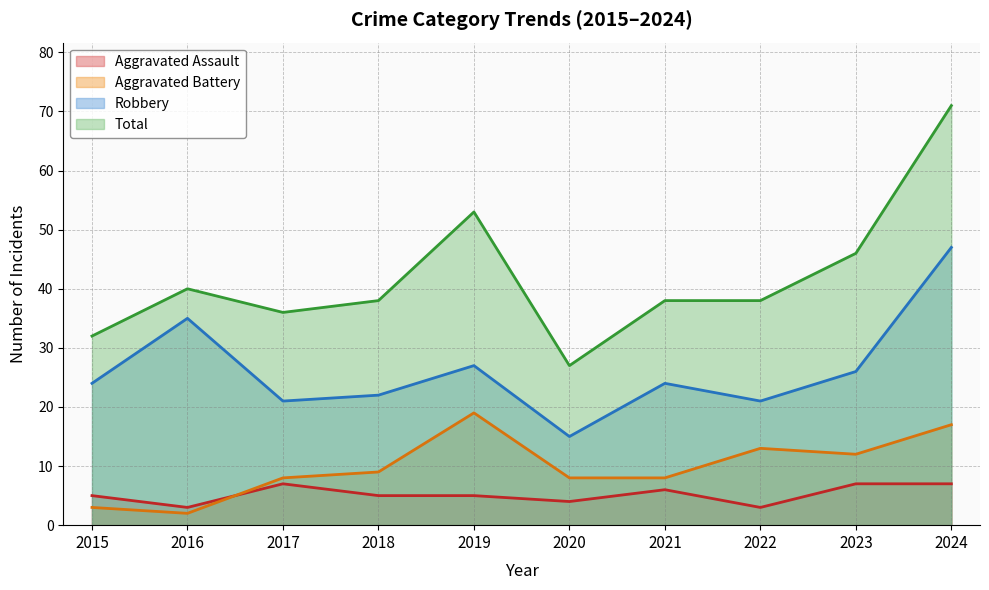

What is the average value of the Aggravated Assault series?

5